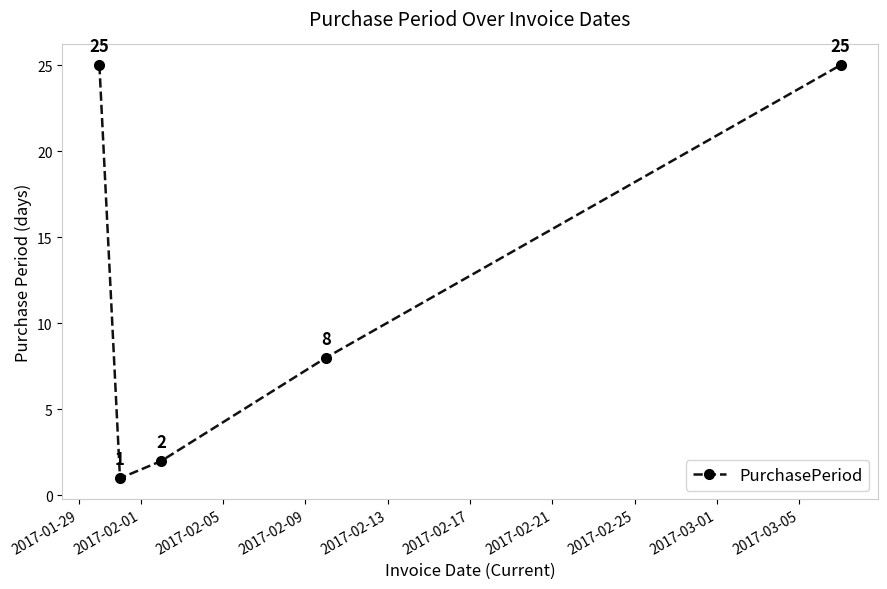

True or false: there are more than 0 points higher than both neighbors.

False